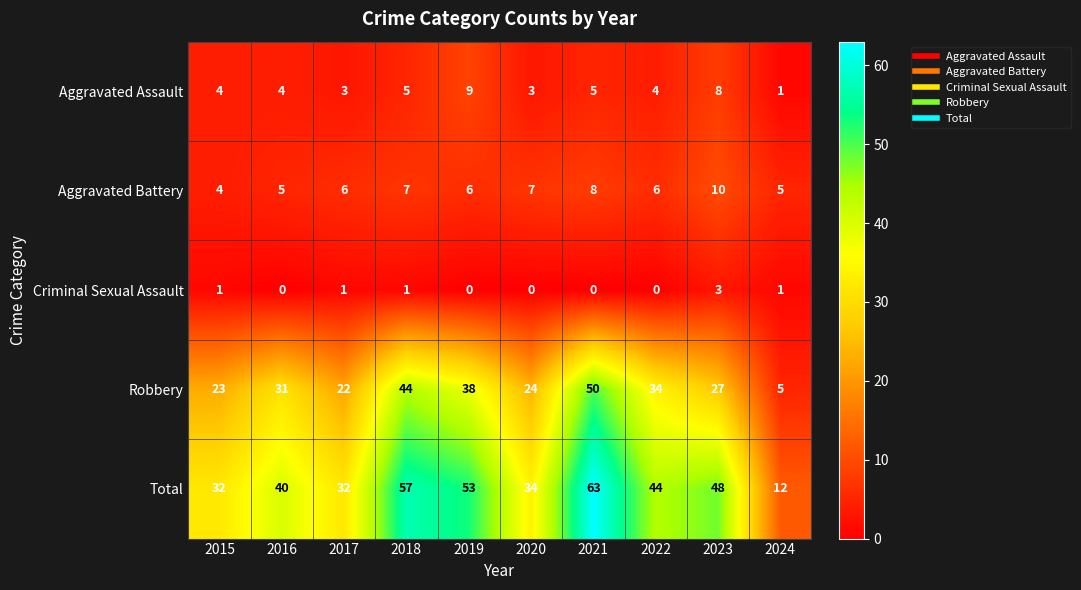

What is the greatest value displayed?

63